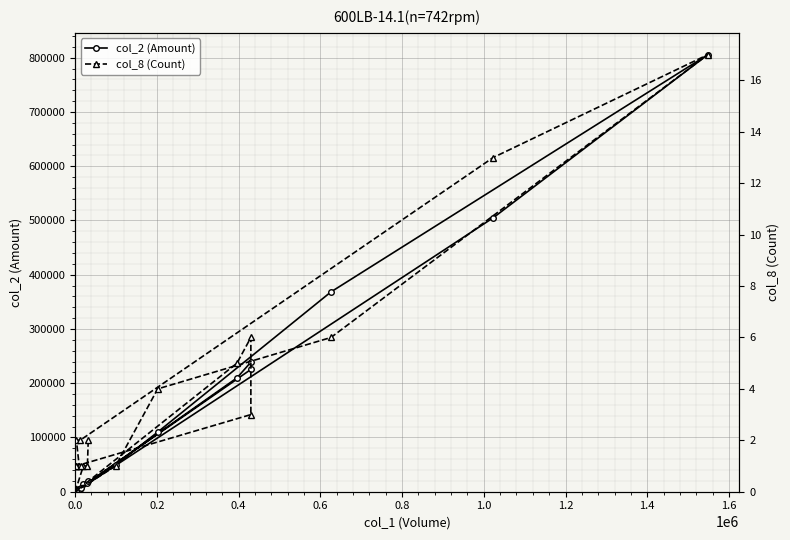

Between 0.8 and 1.6, which is larger?

1.6